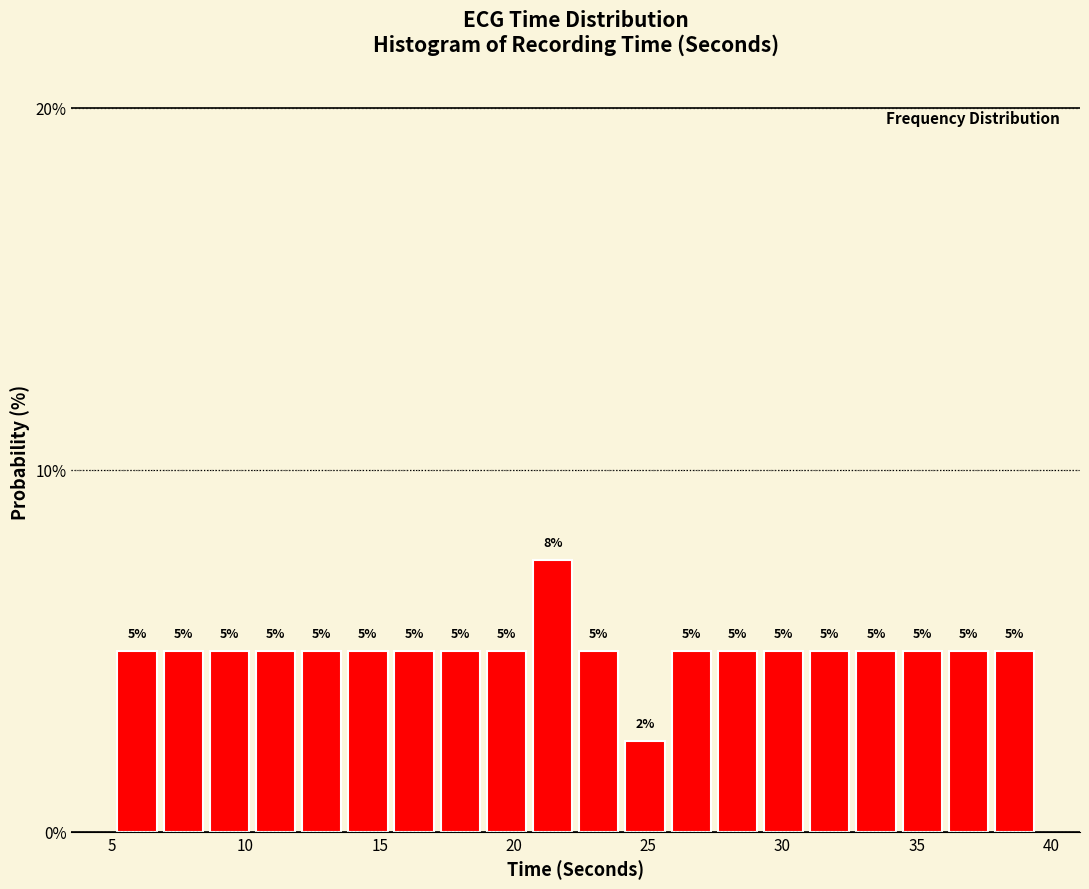

Read against the x-axis, roughly where is the centre of the tallest bar?

21.5